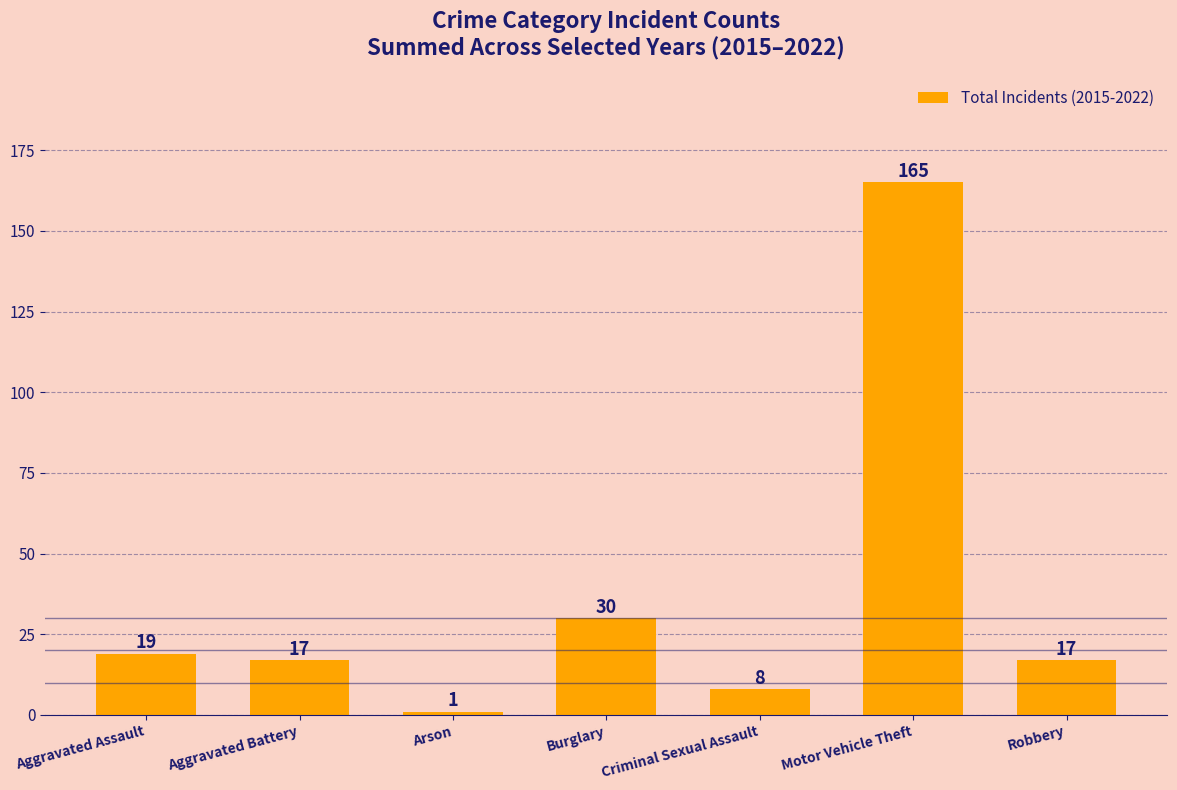

True or false: the data shows 17 at Robbery.

True